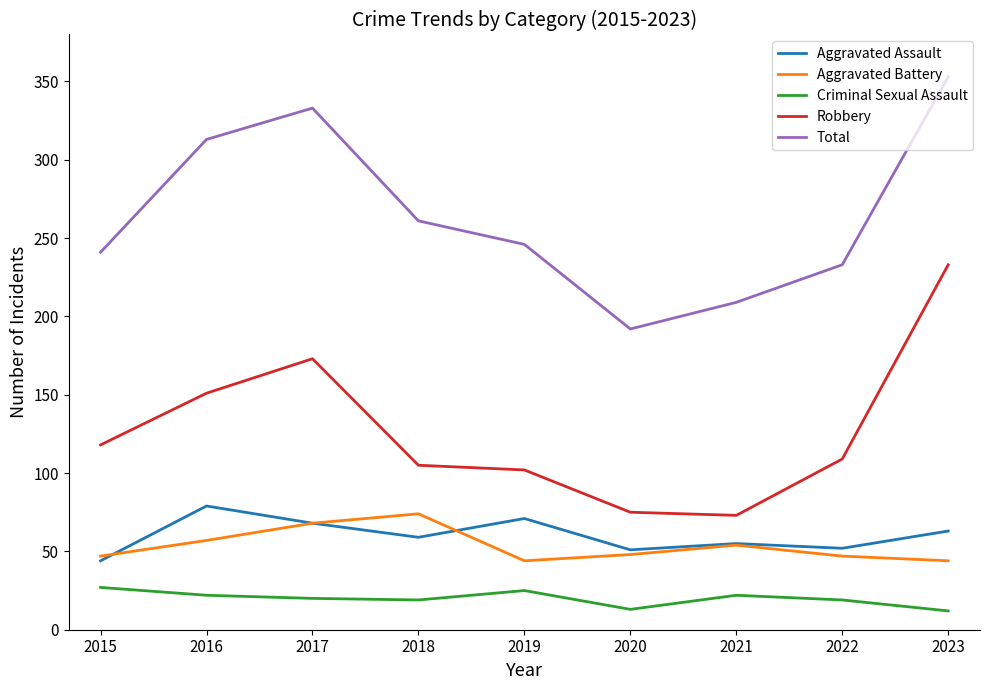

Which series changed the most between 2018 and 2023?

Robbery